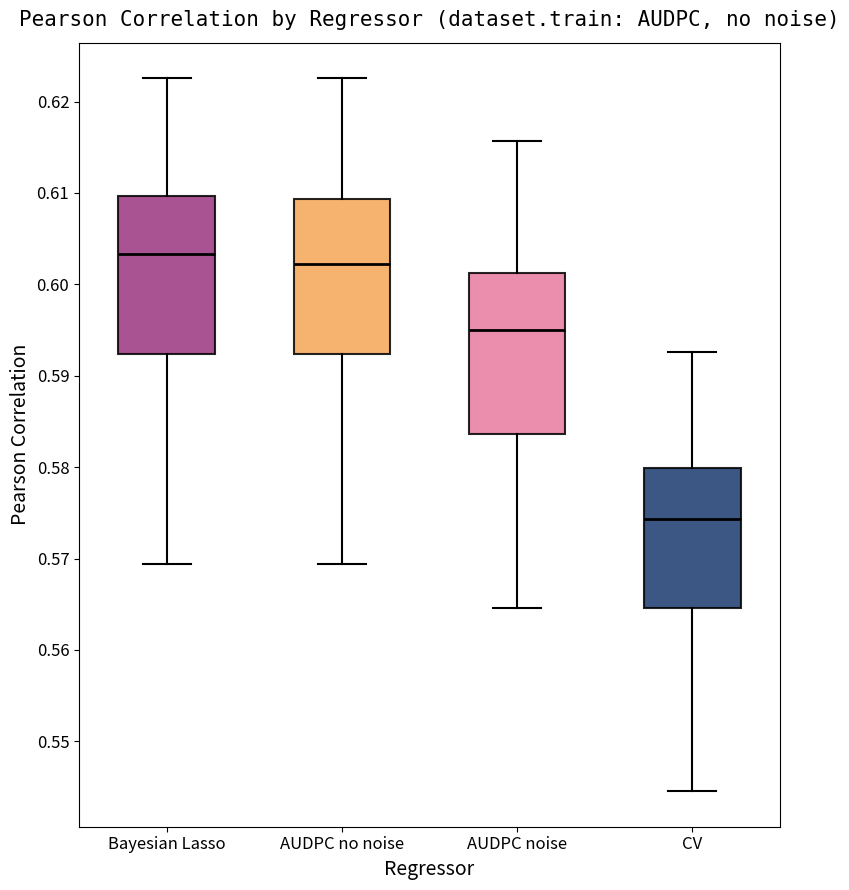

Where is the upper edge of the box for Bayesian Lasso on the y-axis? The values are not printed on the chart, so give them approximately, as read against the axis.

0.610